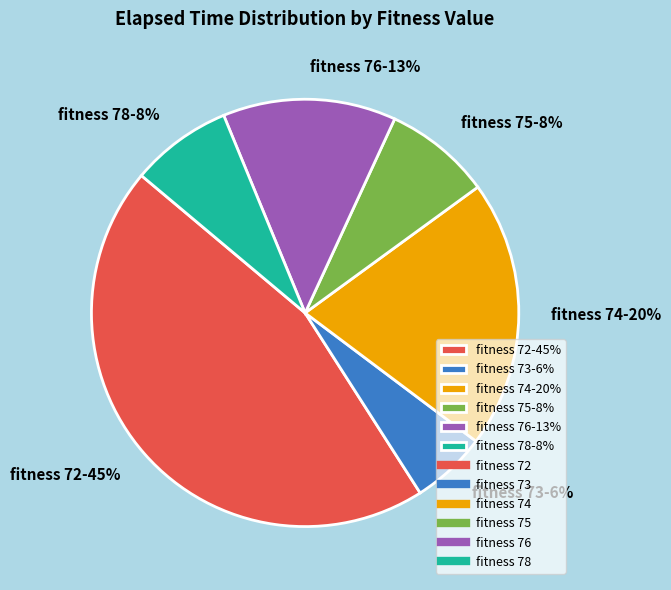

Count the number of slices in the pie.

6